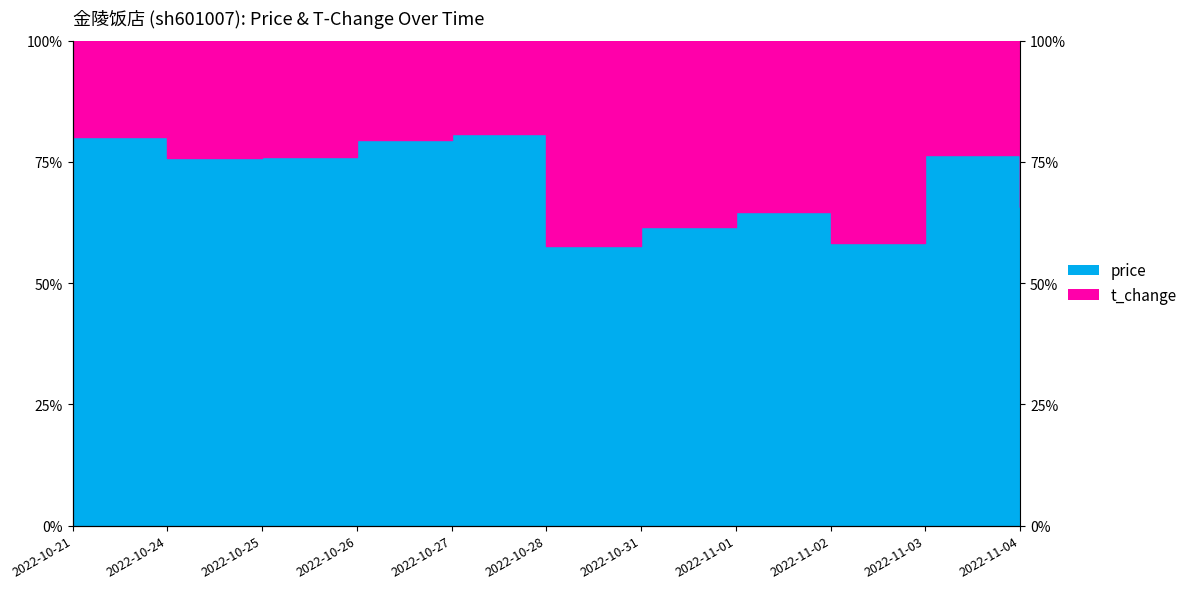

Rank the categories by value from highest to lowest.

2022-10-27, 2022-10-21, 2022-10-26, 2022-11-03, 2022-10-25, 2022-10-24, 2022-11-04, 2022-11-01, 2022-10-31, 2022-11-02, 2022-10-28